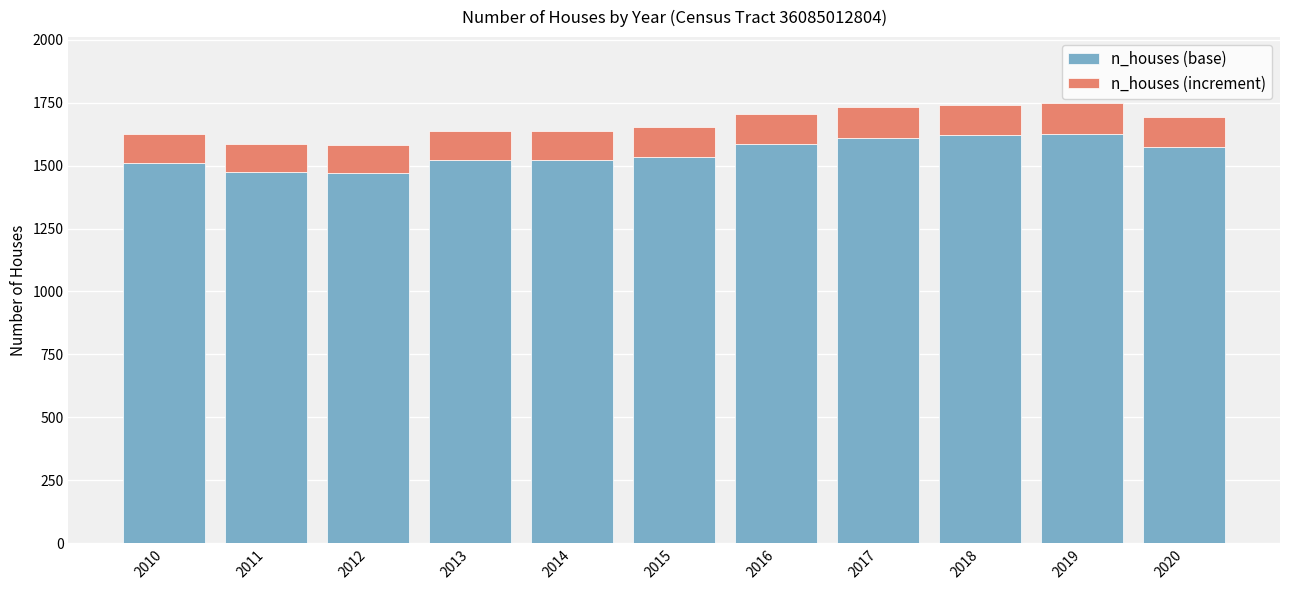

What is the total value across all series at 2016?

1705